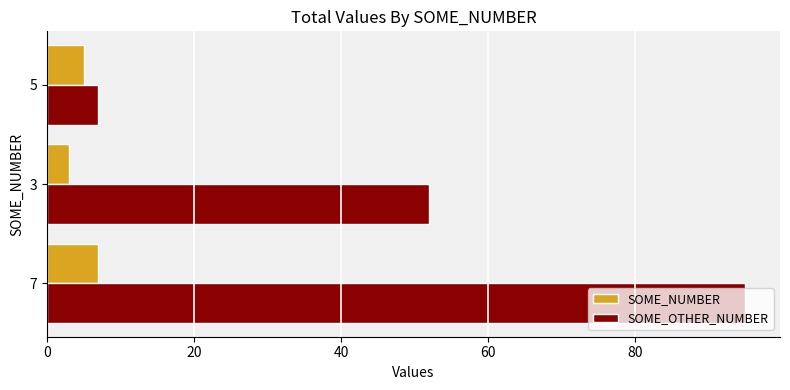

What is the minimum value for SOME_OTHER_NUMBER?

7